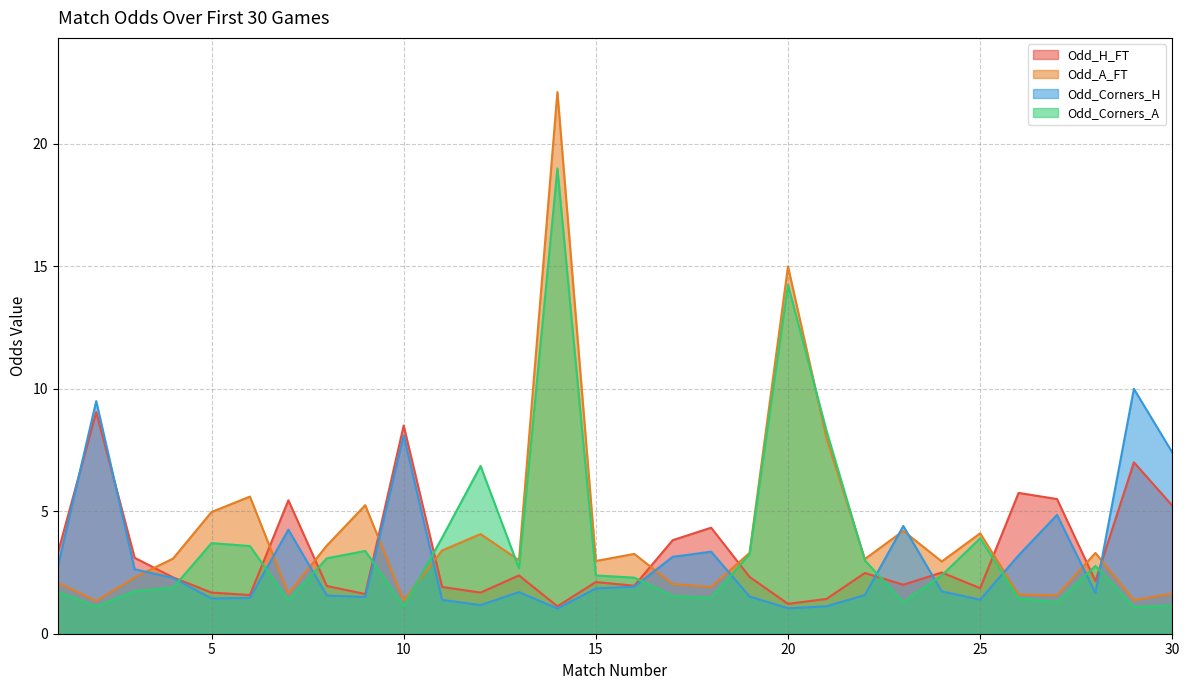

What is the average value of the Odd_Corners_H series?

3.0